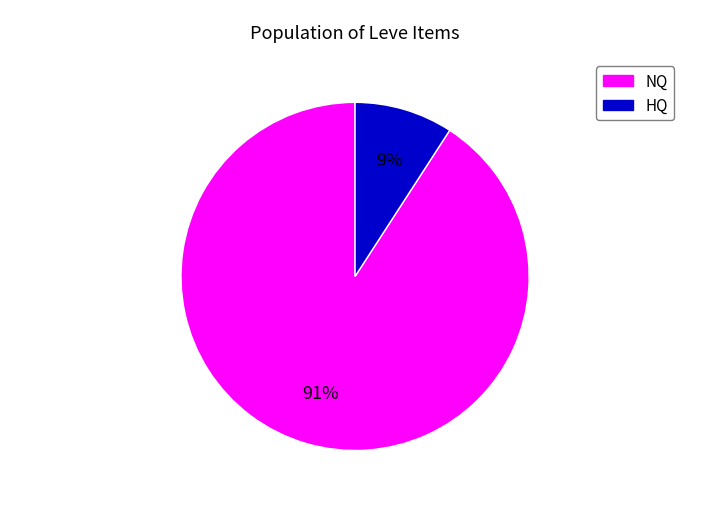

To the nearest percent, what is the difference between the largest and smallest slice percentages?

82%